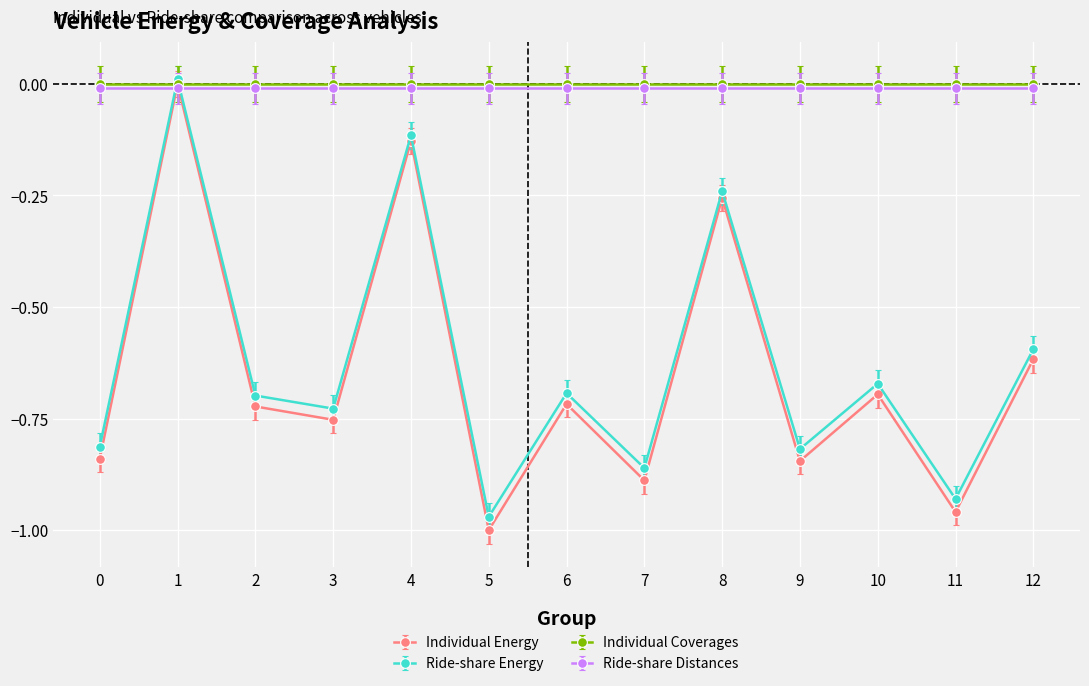

How many lines are shown in the chart?

4